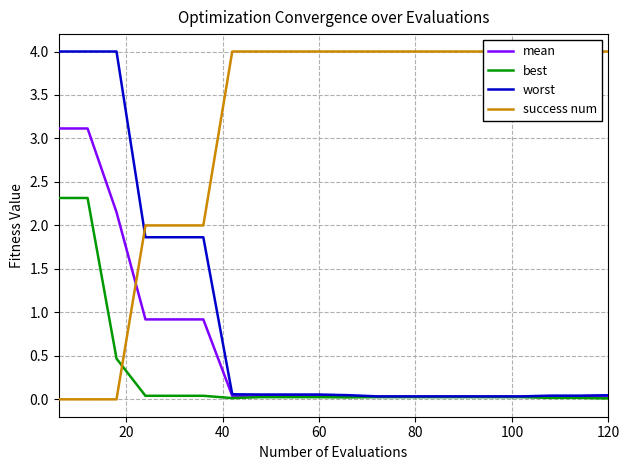

What is the highest value of the worst series?

4.0